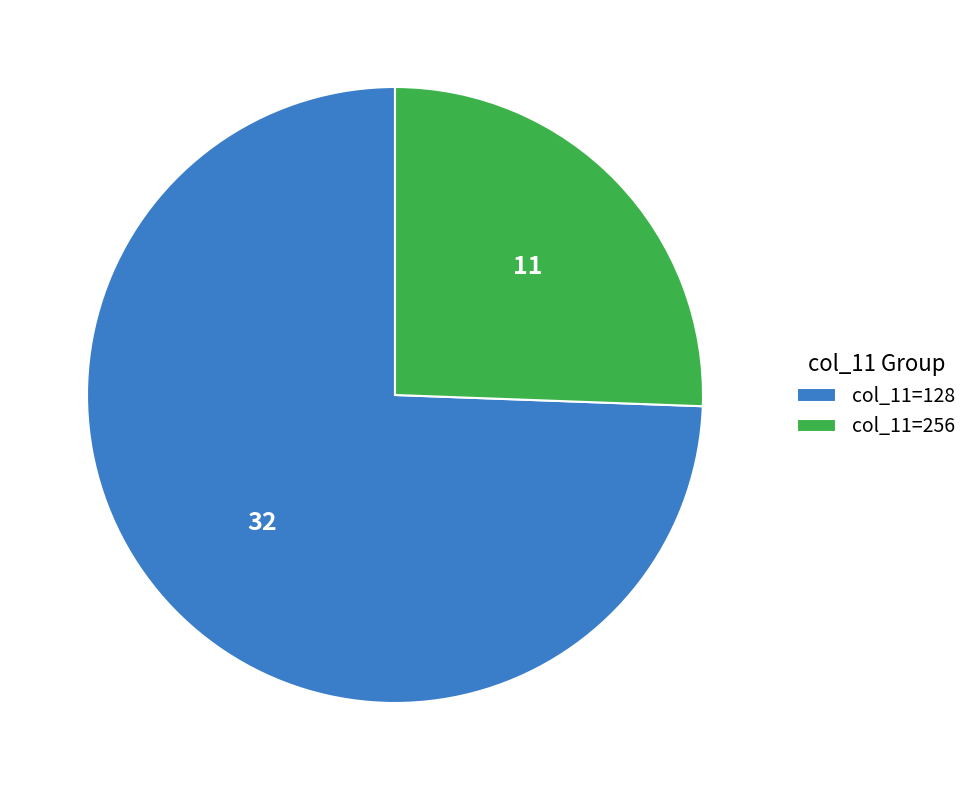

Is the sum of col_11=128 and col_11=256 greater than half?

Yes